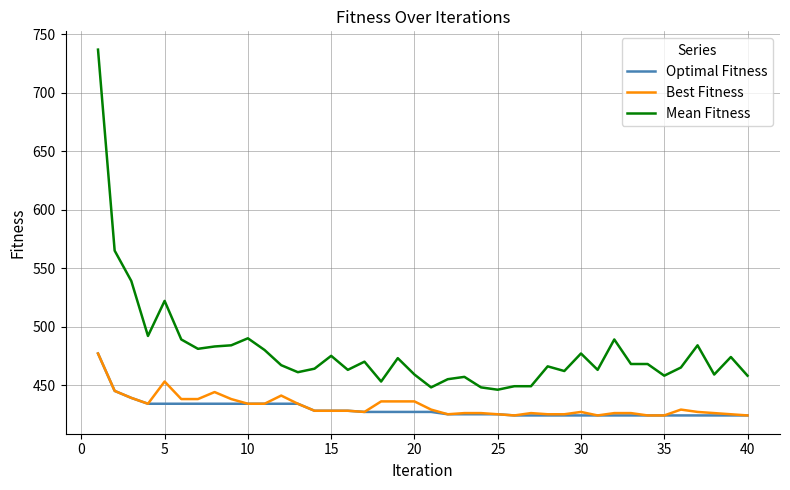

Which series has the largest range (max minus min)?

Mean Fitness